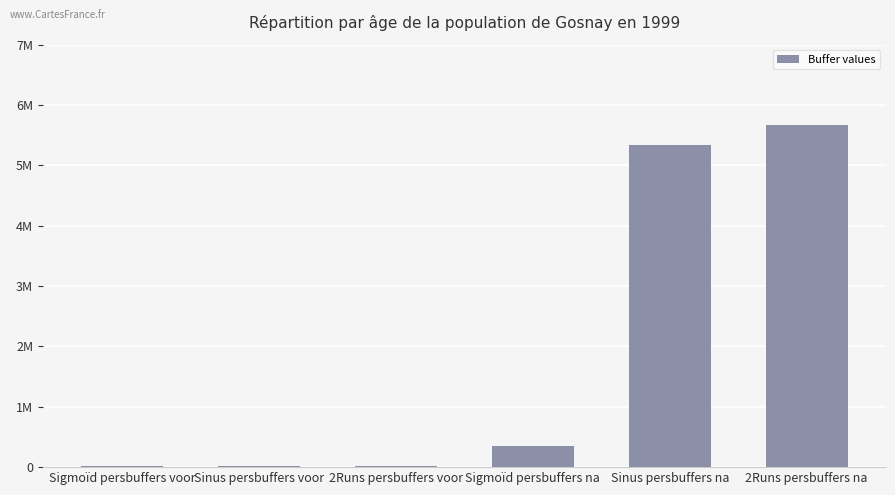

Are the bars horizontal?

No